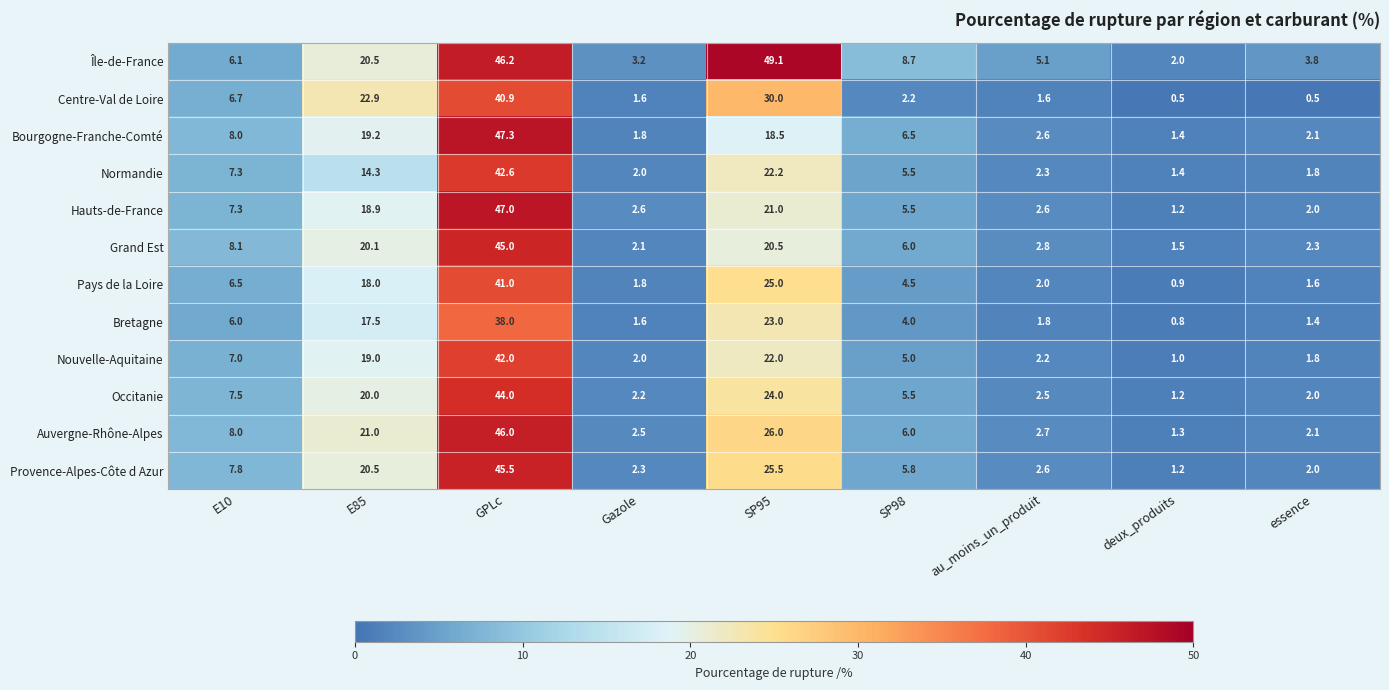

Where is Grand Est nearest to the value 23?

SP95